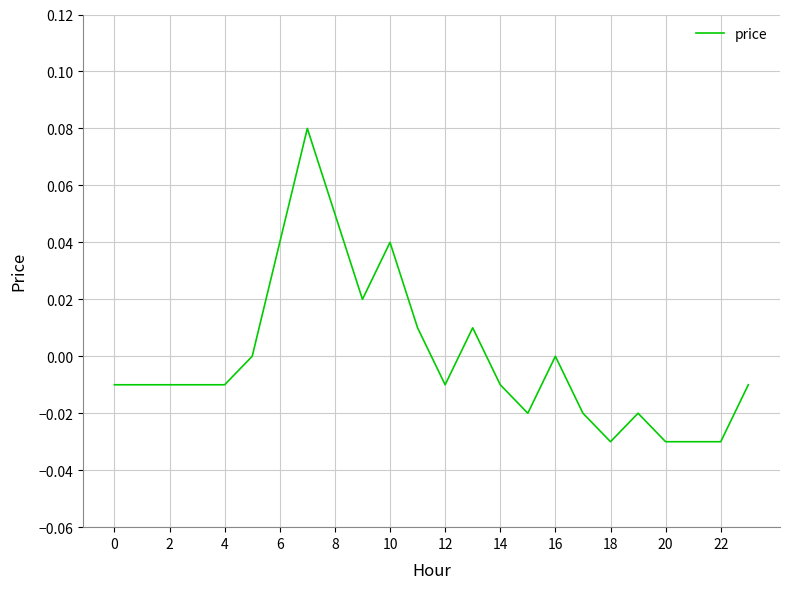

Is it true that the value at 10 is 0.1?

False